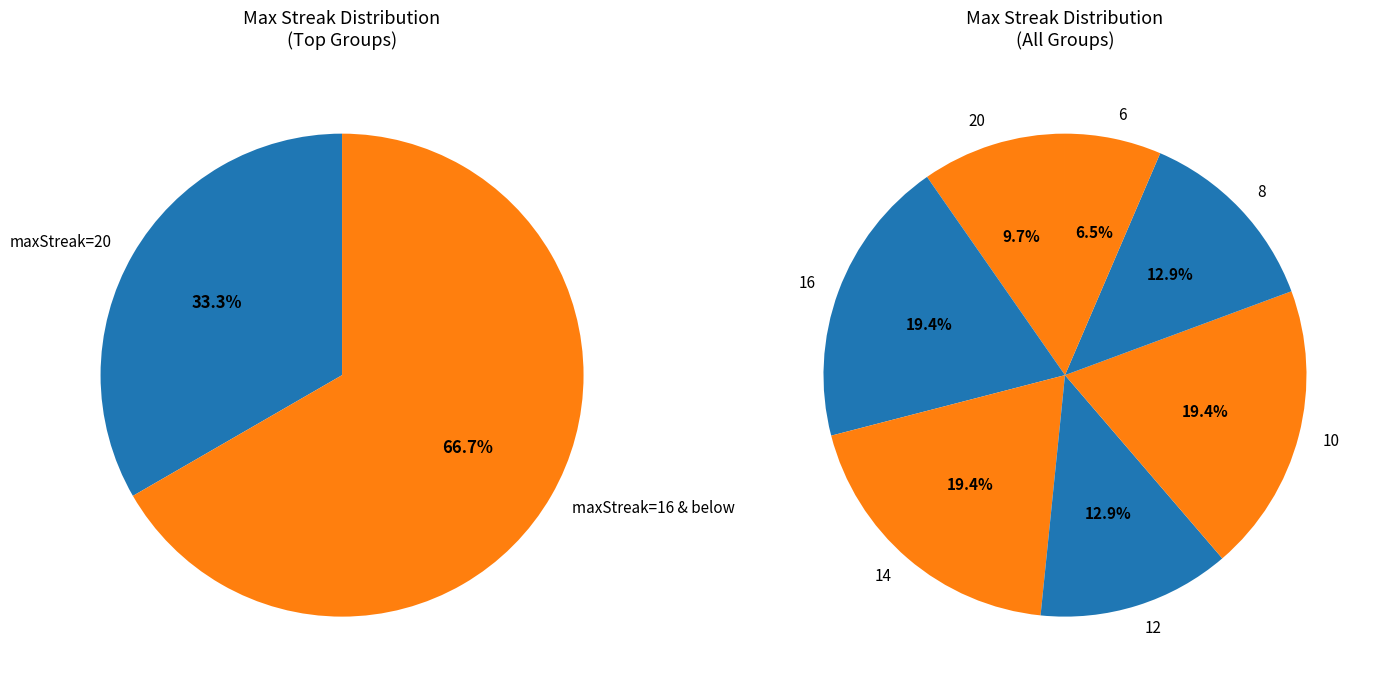

Does 12 account for over 50% of the chart?

No